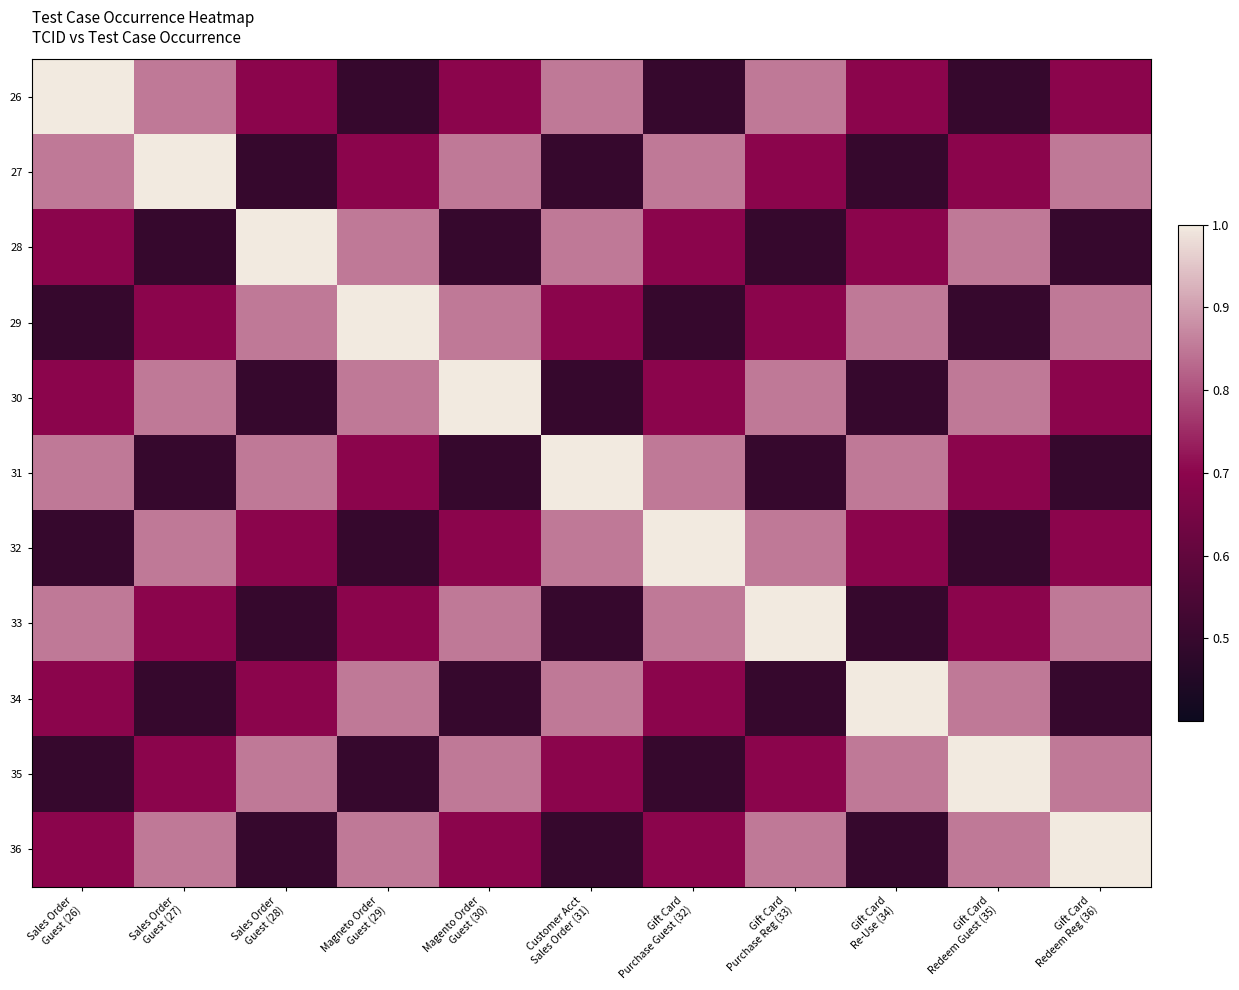

Reading left to right, extract all data points from this chart.

26: Sales Order
Guest (26)=1.0	Sales Order
Guest (27)=0.8	Sales Order
Guest (28)=0.7	Magneto Order
Guest (29)=0.5	Magento Order
Guest (30)=0.7	Customer Acct
Sales Order (31)=0.8	Gift Card
Purchase Guest (32)=0.5	Gift Card
Purchase Reg (33)=0.8	Gift Card
Re-Use (34)=0.7	Gift Card
Redeem Guest (35)=0.5	Gift Card
Redeem Reg (36)=0.7
27: Sales Order
Guest (26)=0.8	Sales Order
Guest (27)=1.0	Sales Order
Guest (28)=0.5	Magneto Order
Guest (29)=0.7	Magento Order
Guest (30)=0.8	Customer Acct
Sales Order (31)=0.5	Gift Card
Purchase Guest (32)=0.8	Gift Card
Purchase Reg (33)=0.7	Gift Card
Re-Use (34)=0.5	Gift Card
Redeem Guest (35)=0.7	Gift Card
Redeem Reg (36)=0.8
28: Sales Order
Guest (26)=0.7	Sales Order
Guest (27)=0.5	Sales Order
Guest (28)=1.0	Magneto Order
Guest (29)=0.8	Magento Order
Guest (30)=0.5	Customer Acct
Sales Order (31)=0.8	Gift Card
Purchase Guest (32)=0.7	Gift Card
Purchase Reg (33)=0.5	Gift Card
Re-Use (34)=0.7	Gift Card
Redeem Guest (35)=0.8	Gift Card
Redeem Reg (36)=0.5
29: Sales Order
Guest (26)=0.5	Sales Order
Guest (27)=0.7	Sales Order
Guest (28)=0.8	Magneto Order
Guest (29)=1.0	Magento Order
Guest (30)=0.8	Customer Acct
Sales Order (31)=0.7	Gift Card
Purchase Guest (32)=0.5	Gift Card
Purchase Reg (33)=0.7	Gift Card
Re-Use (34)=0.8	Gift Card
Redeem Guest (35)=0.5	Gift Card
Redeem Reg (36)=0.8
30: Sales Order
Guest (26)=0.7	Sales Order
Guest (27)=0.8	Sales Order
Guest (28)=0.5	Magneto Order
Guest (29)=0.8	Magento Order
Guest (30)=1.0	Customer Acct
Sales Order (31)=0.5	Gift Card
Purchase Guest (32)=0.7	Gift Card
Purchase Reg (33)=0.8	Gift Card
Re-Use (34)=0.5	Gift Card
Redeem Guest (35)=0.8	Gift Card
Redeem Reg (36)=0.7
31: Sales Order
Guest (26)=0.8	Sales Order
Guest (27)=0.5	Sales Order
Guest (28)=0.8	Magneto Order
Guest (29)=0.7	Magento Order
Guest (30)=0.5	Customer Acct
Sales Order (31)=1.0	Gift Card
Purchase Guest (32)=0.8	Gift Card
Purchase Reg (33)=0.5	Gift Card
Re-Use (34)=0.8	Gift Card
Redeem Guest (35)=0.7	Gift Card
Redeem Reg (36)=0.5
32: Sales Order
Guest (26)=0.5	Sales Order
Guest (27)=0.8	Sales Order
Guest (28)=0.7	Magneto Order
Guest (29)=0.5	Magento Order
Guest (30)=0.7	Customer Acct
Sales Order (31)=0.8	Gift Card
Purchase Guest (32)=1.0	Gift Card
Purchase Reg (33)=0.8	Gift Card
Re-Use (34)=0.7	Gift Card
Redeem Guest (35)=0.5	Gift Card
Redeem Reg (36)=0.7
33: Sales Order
Guest (26)=0.8	Sales Order
Guest (27)=0.7	Sales Order
Guest (28)=0.5	Magneto Order
Guest (29)=0.7	Magento Order
Guest (30)=0.8	Customer Acct
Sales Order (31)=0.5	Gift Card
Purchase Guest (32)=0.8	Gift Card
Purchase Reg (33)=1.0	Gift Card
Re-Use (34)=0.5	Gift Card
Redeem Guest (35)=0.7	Gift Card
Redeem Reg (36)=0.8
34: Sales Order
Guest (26)=0.7	Sales Order
Guest (27)=0.5	Sales Order
Guest (28)=0.7	Magneto Order
Guest (29)=0.8	Magento Order
Guest (30)=0.5	Customer Acct
Sales Order (31)=0.8	Gift Card
Purchase Guest (32)=0.7	Gift Card
Purchase Reg (33)=0.5	Gift Card
Re-Use (34)=1.0	Gift Card
Redeem Guest (35)=0.8	Gift Card
Redeem Reg (36)=0.5
35: Sales Order
Guest (26)=0.5	Sales Order
Guest (27)=0.7	Sales Order
Guest (28)=0.8	Magneto Order
Guest (29)=0.5	Magento Order
Guest (30)=0.8	Customer Acct
Sales Order (31)=0.7	Gift Card
Purchase Guest (32)=0.5	Gift Card
Purchase Reg (33)=0.7	Gift Card
Re-Use (34)=0.8	Gift Card
Redeem Guest (35)=1.0	Gift Card
Redeem Reg (36)=0.8
36: Sales Order
Guest (26)=0.7	Sales Order
Guest (27)=0.8	Sales Order
Guest (28)=0.5	Magneto Order
Guest (29)=0.8	Magento Order
Guest (30)=0.7	Customer Acct
Sales Order (31)=0.5	Gift Card
Purchase Guest (32)=0.7	Gift Card
Purchase Reg (33)=0.8	Gift Card
Re-Use (34)=0.5	Gift Card
Redeem Guest (35)=0.8	Gift Card
Redeem Reg (36)=1.0